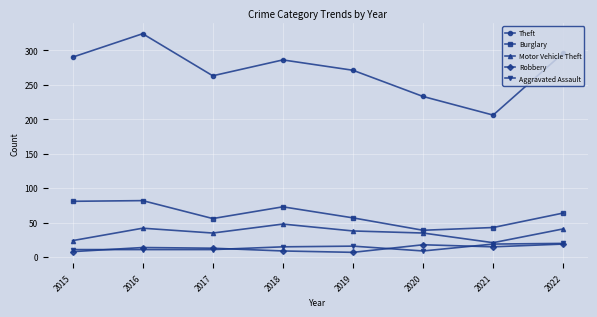

What is the sum of the Aggravated Assault values at 2021 and 2017?

30